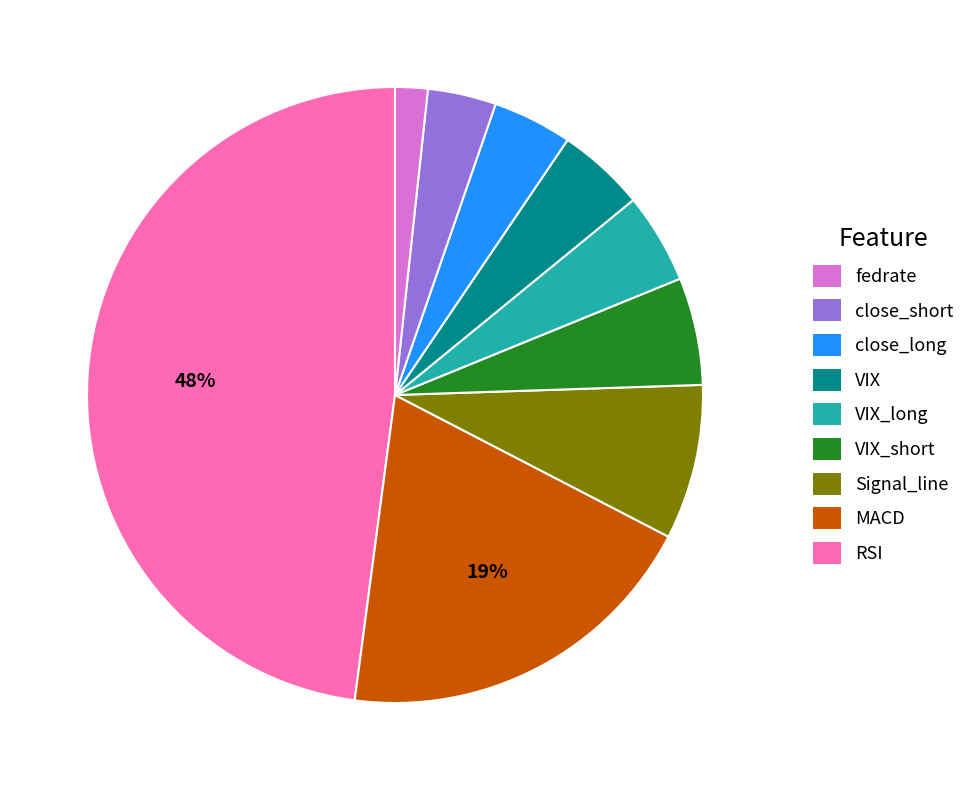

What is the smallest slice in the pie chart?

RSI